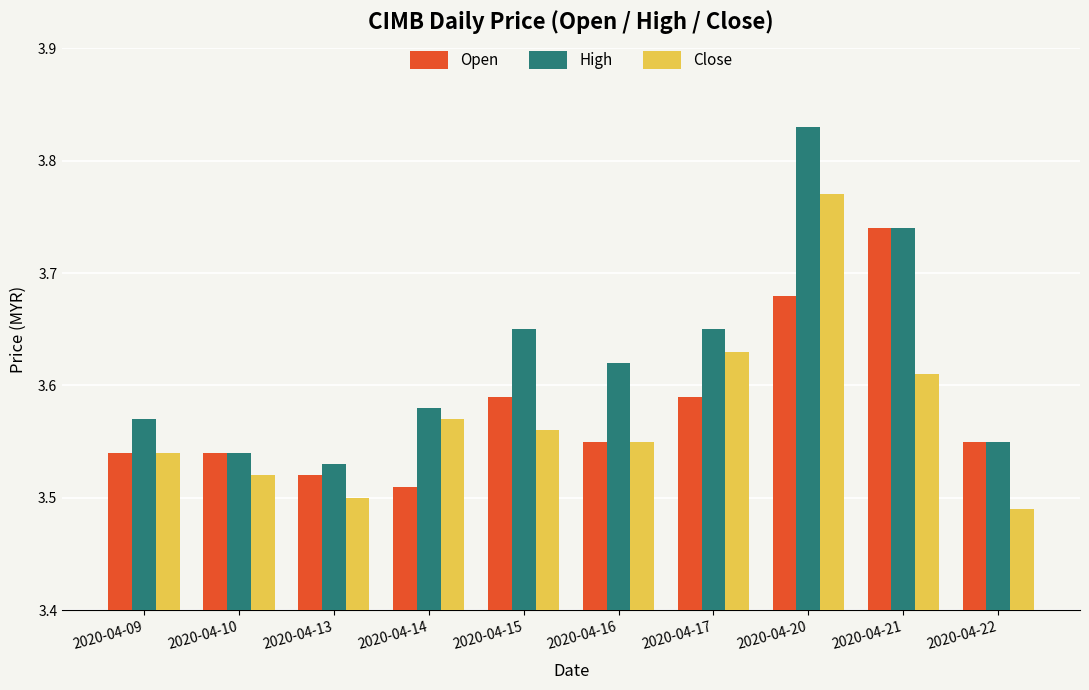

What is the total value across all series at 2020-04-14?

10.7